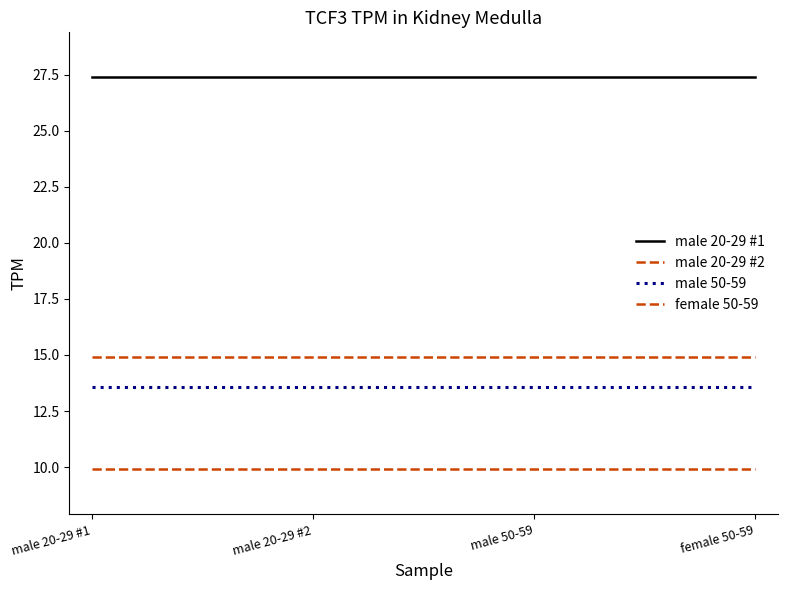

How many lines are shown in the chart?

4